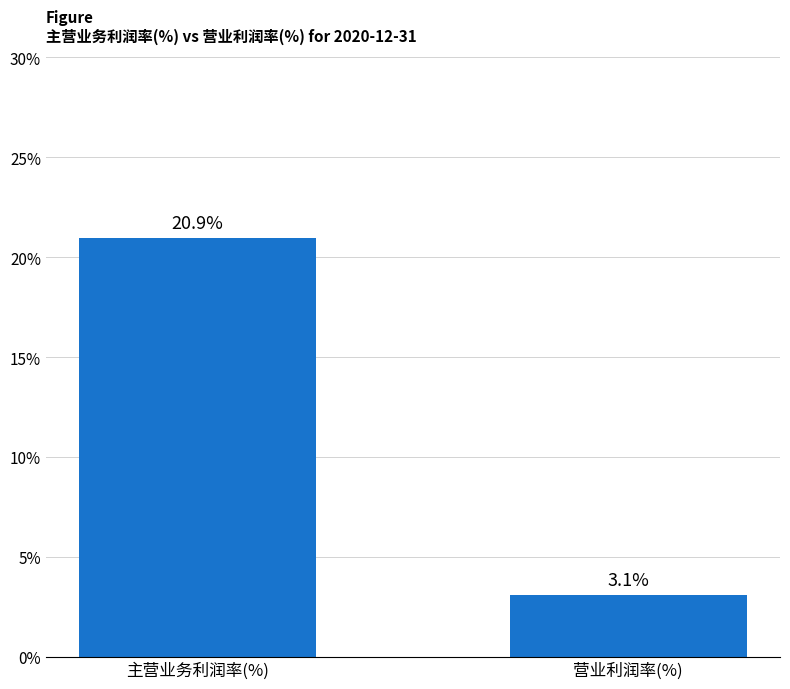

Approximately how many times larger is the value at 主营业务利润率(%) compared to 营业利润率(%)?

6.8